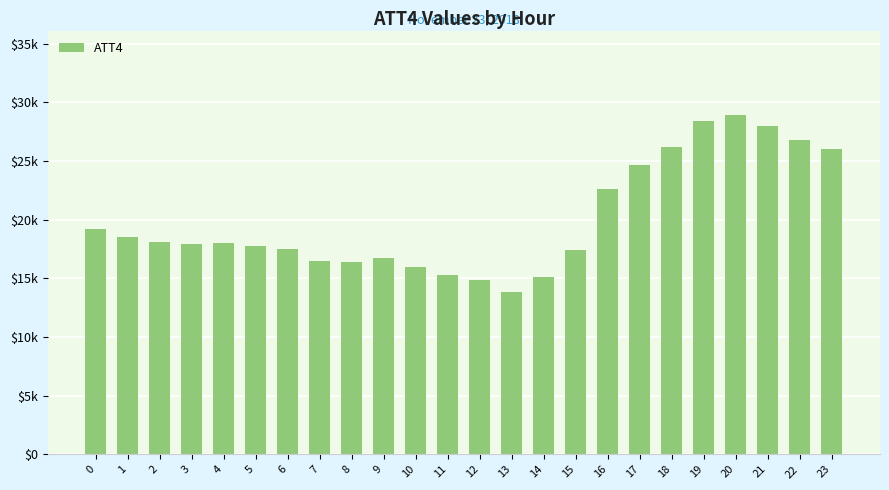

Are the bars horizontal?

No